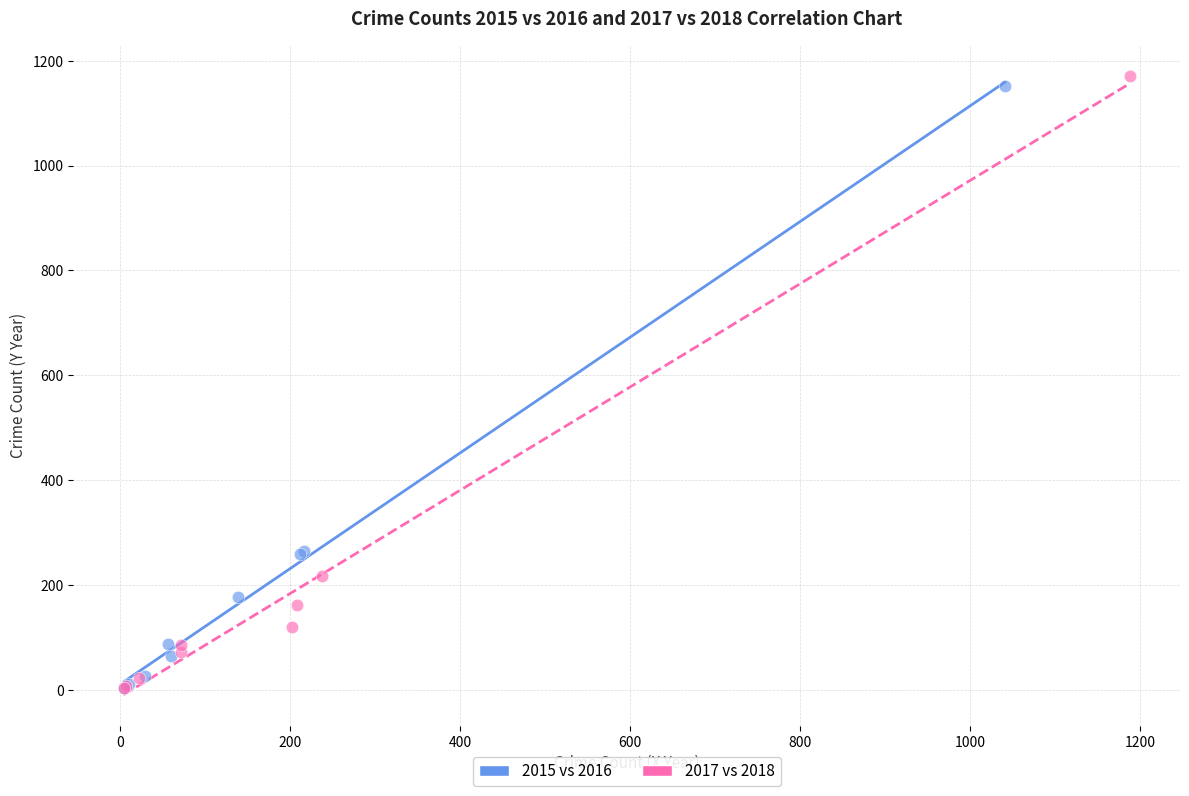

Which series has the widest spread of Y values?

2017 vs 2018